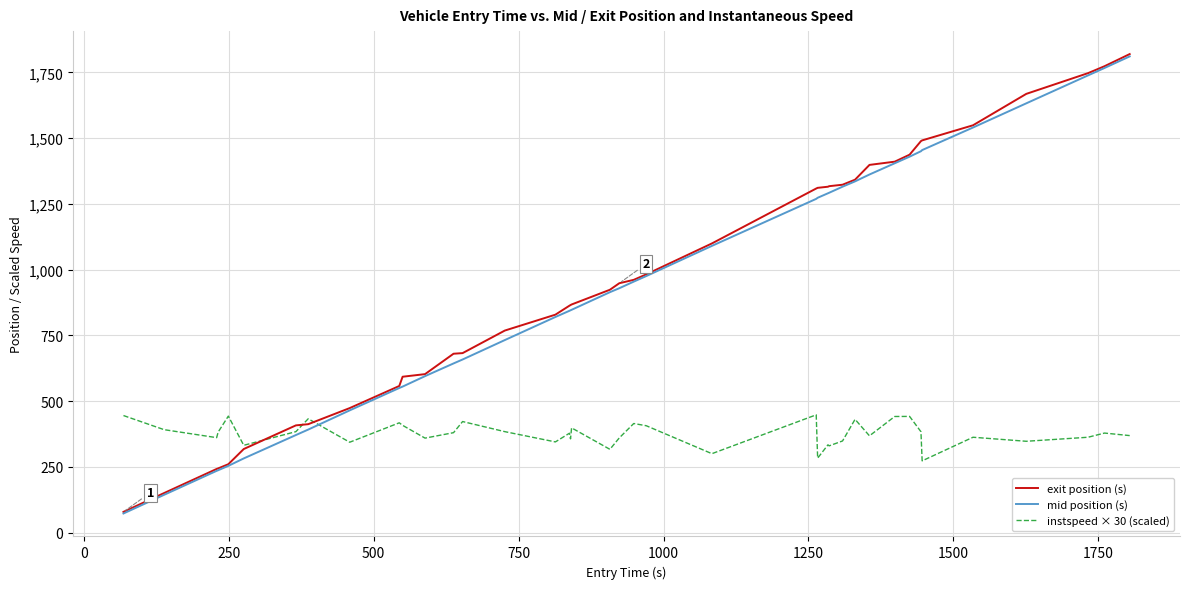

What is the minimum value for instspeed × 30 (scaled)?

273.3